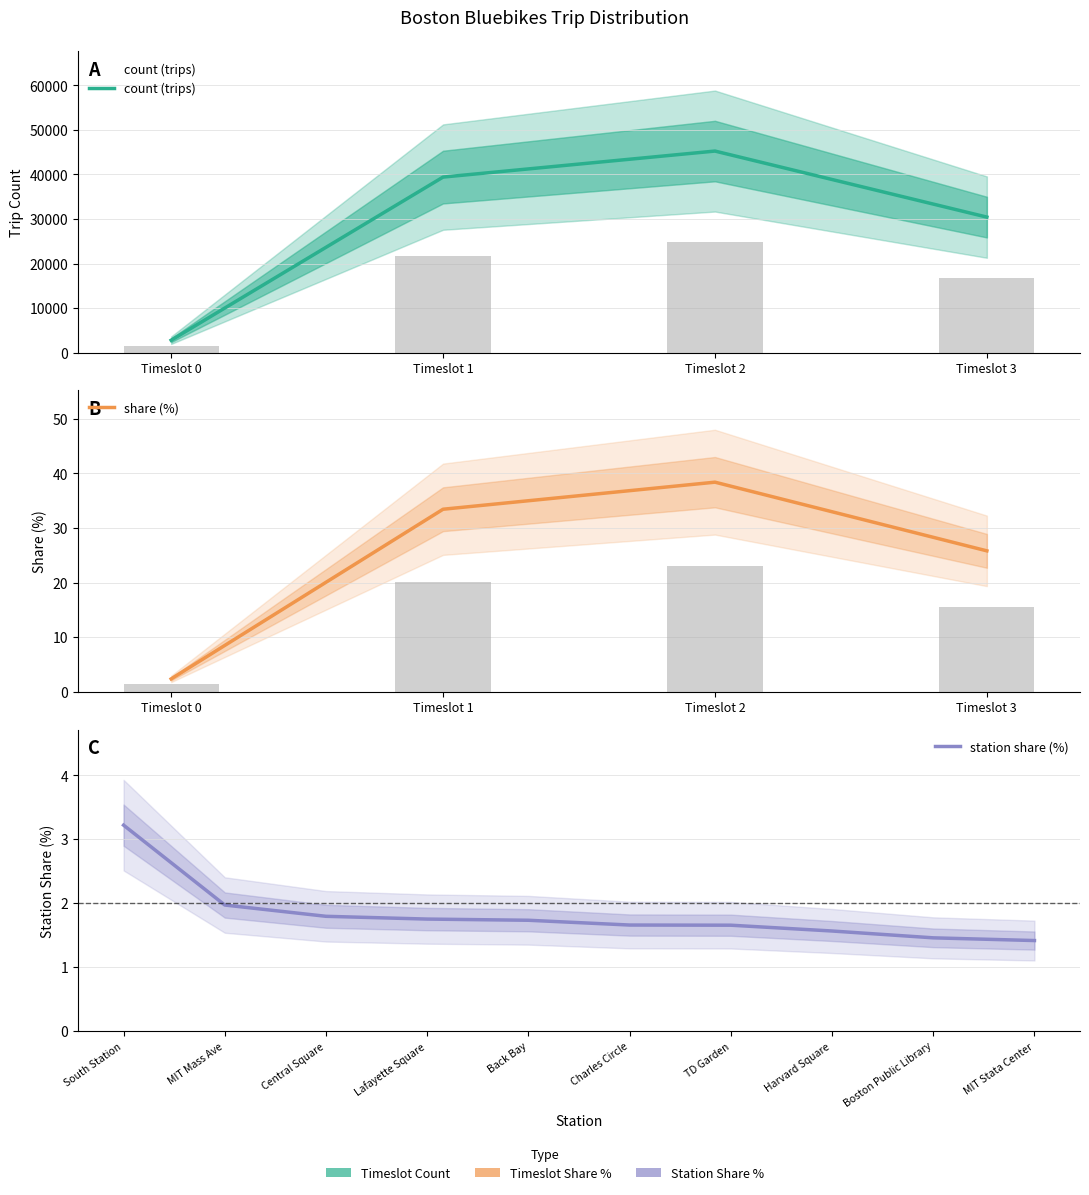

Is it true that count equals 9098.7 at Timeslot 2?

False